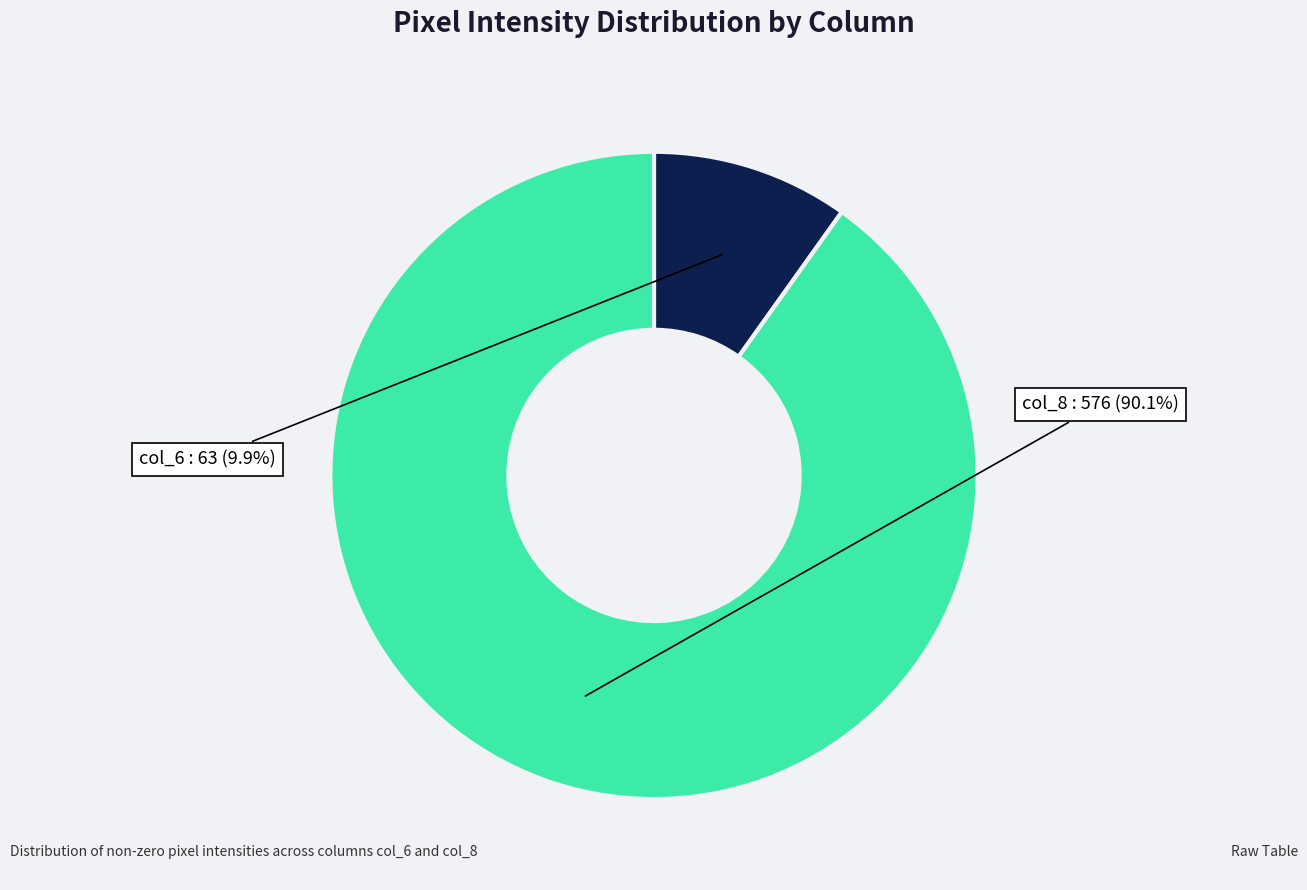

What is the ratio of the value at col_8 to the value at col_6?

9.1